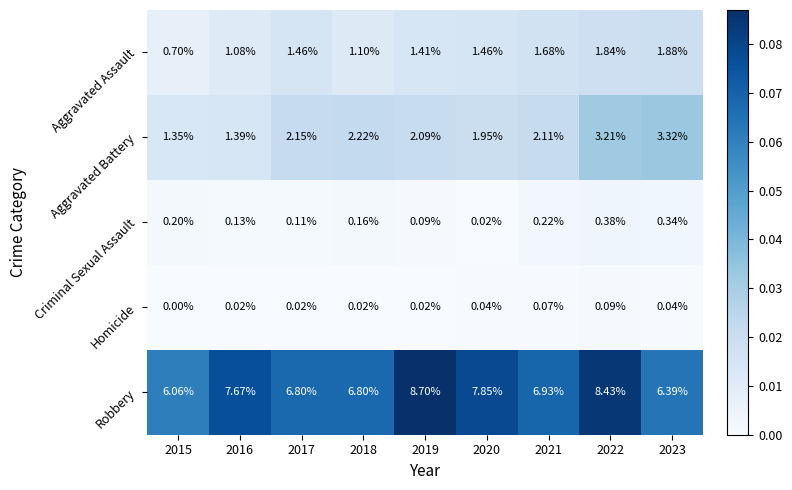

Which series changed the most between 2018 and 2021?

Aggravated Assault